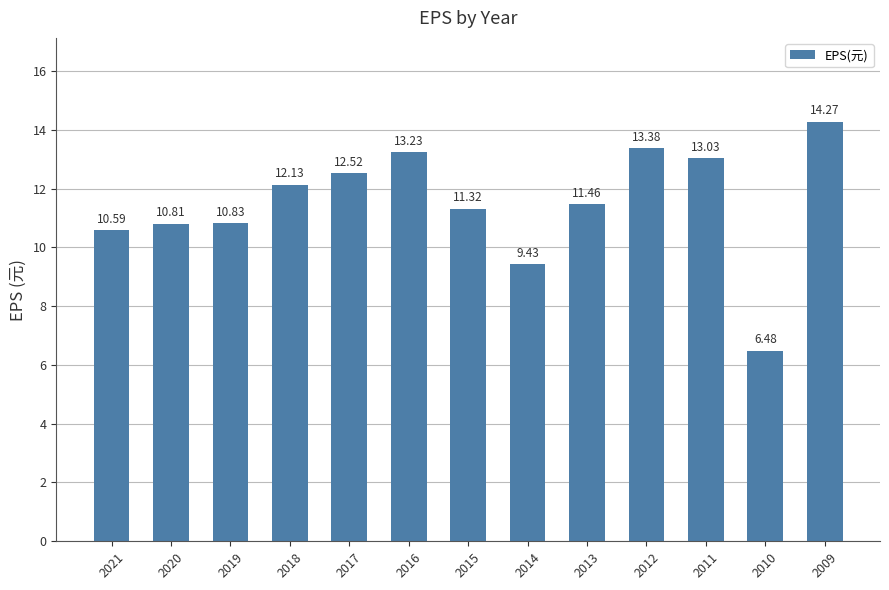

What is the change in value from 2020 to 2014?

-1.4